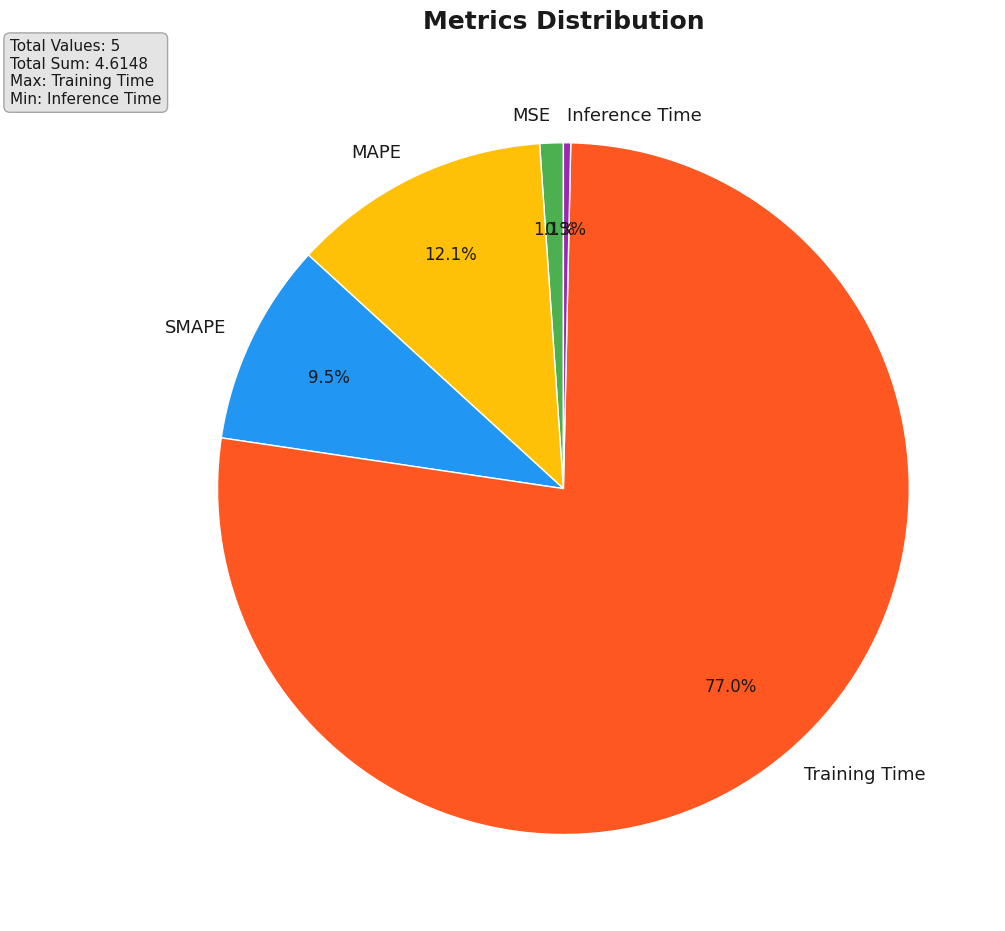

To the nearest percent, what portion does MAPE represent?

12%